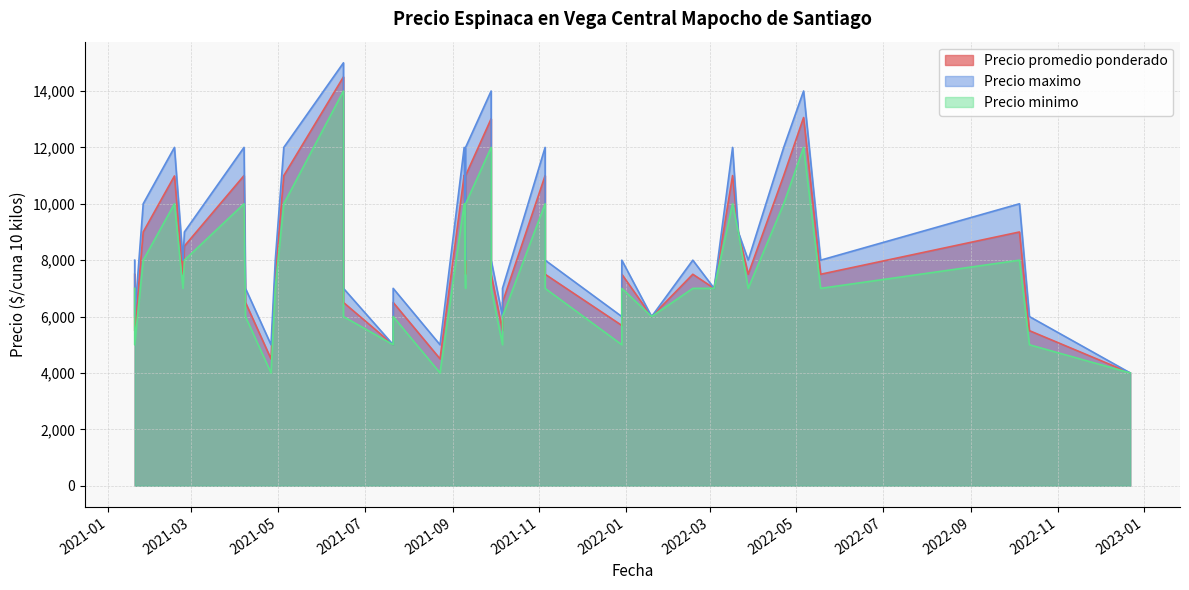

Reading left to right, transcribe all the data shown in this chart.

Precio promedio ponderado: 7500	5496	9000	10987	7500	8500	11000	6500	4495	7500	11000	14500	6500	5000	6500	4500	11013	11000	7500	11000	13016	7500	5500	6500	11000	7500	5684	7500	6000	7500	7000	11000	9000	7500	11000	13059	7500	9000	5500	4000
Precio maximo: 8000	6000	10000	12000	8000	9000	12000	7000	5000	8000	12000	15000	7000	5000	7000	5000	12000	12000	8000	12000	14000	8000	6000	7000	12000	8000	6000	8000	6000	8000	7000	12000	9000	8000	12000	14000	8000	10000	6000	4000
Precio minimo: 7000	5000	8000	10000	7000	8000	10000	6000	4000	7000	10000	14000	6000	5000	6000	4000	10000	10000	7000	10000	12000	7000	5000	6000	10000	7000	5000	7000	6000	7000	7000	10000	9000	7000	10000	12000	7000	8000	5000	4000